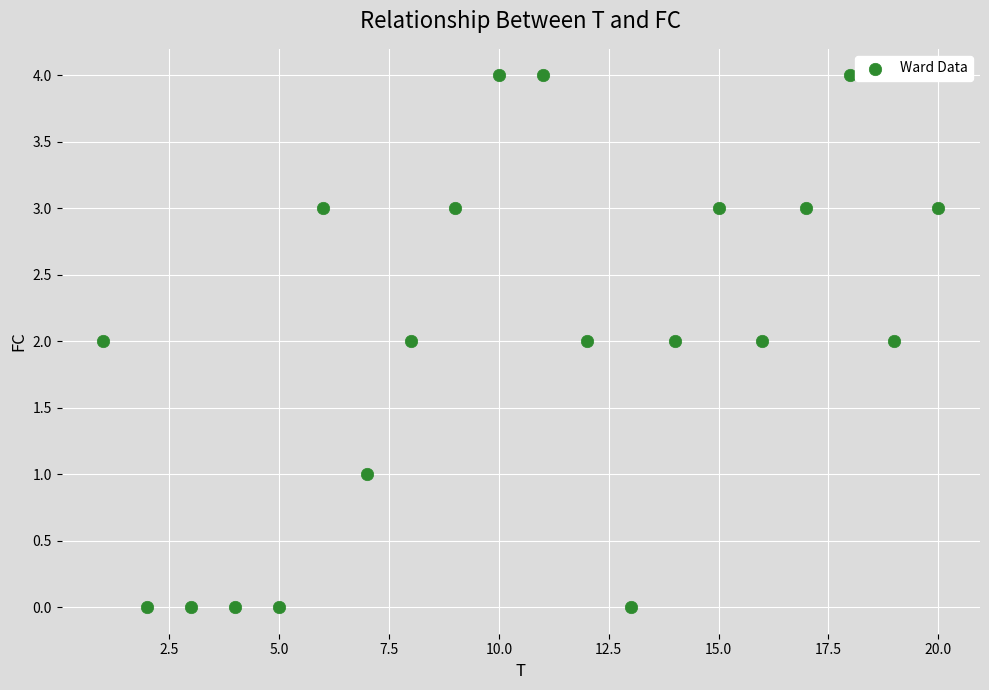

What is the range of Y values (max minus min)?

4